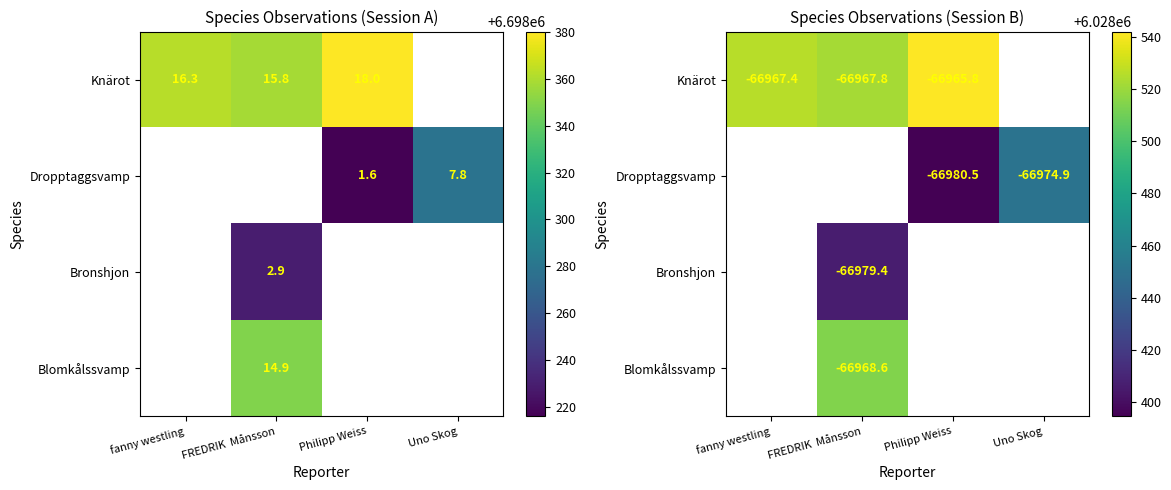

Which has a higher value, Philipp Weiss or FREDRIK  Månsson?

Philipp Weiss